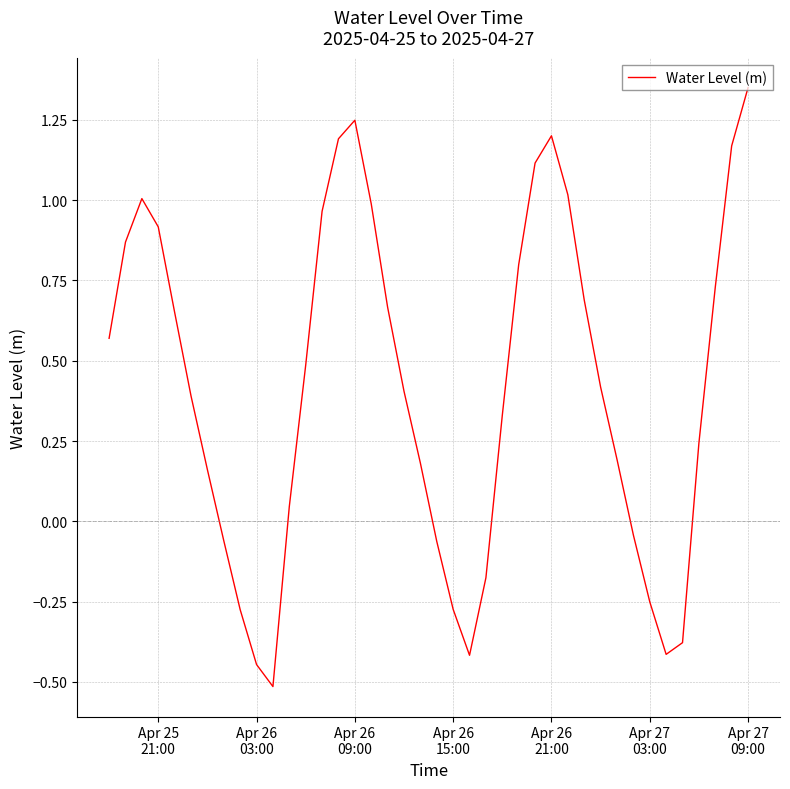

What is the smallest value displayed?

-0.5